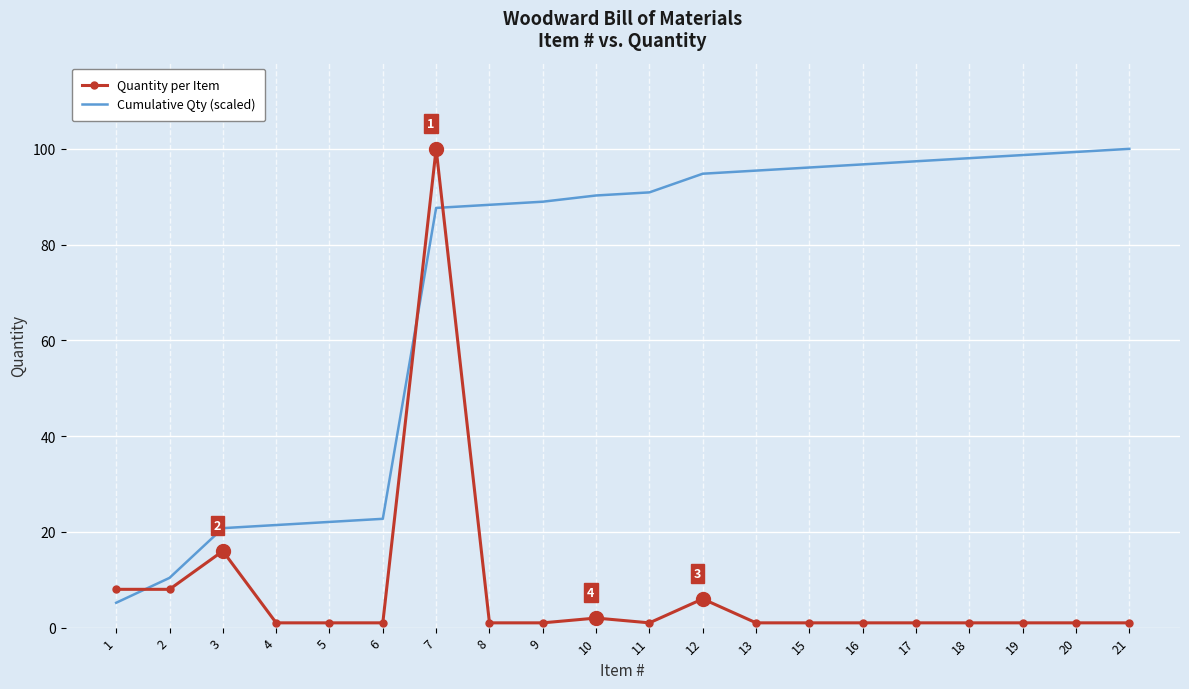

Which series changed the most between 2 and 8?

Cumulative Qty (scaled)